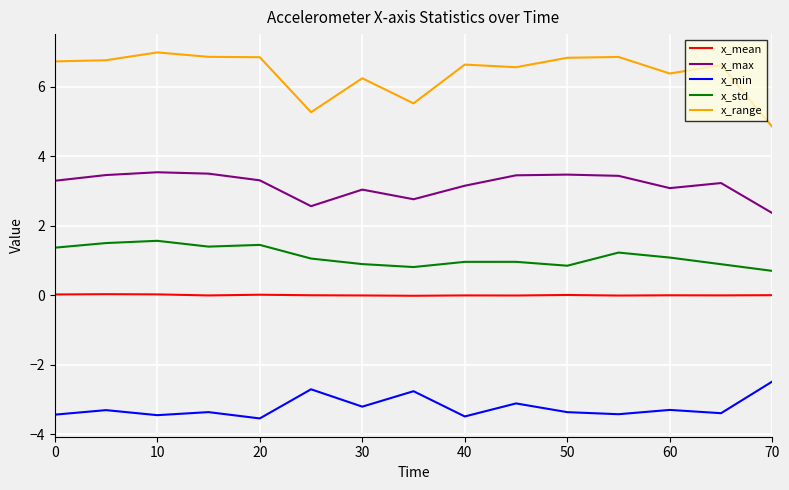

List the series in order of their peak value, highest first.

x_range, x_max, x_std, x_mean, x_min